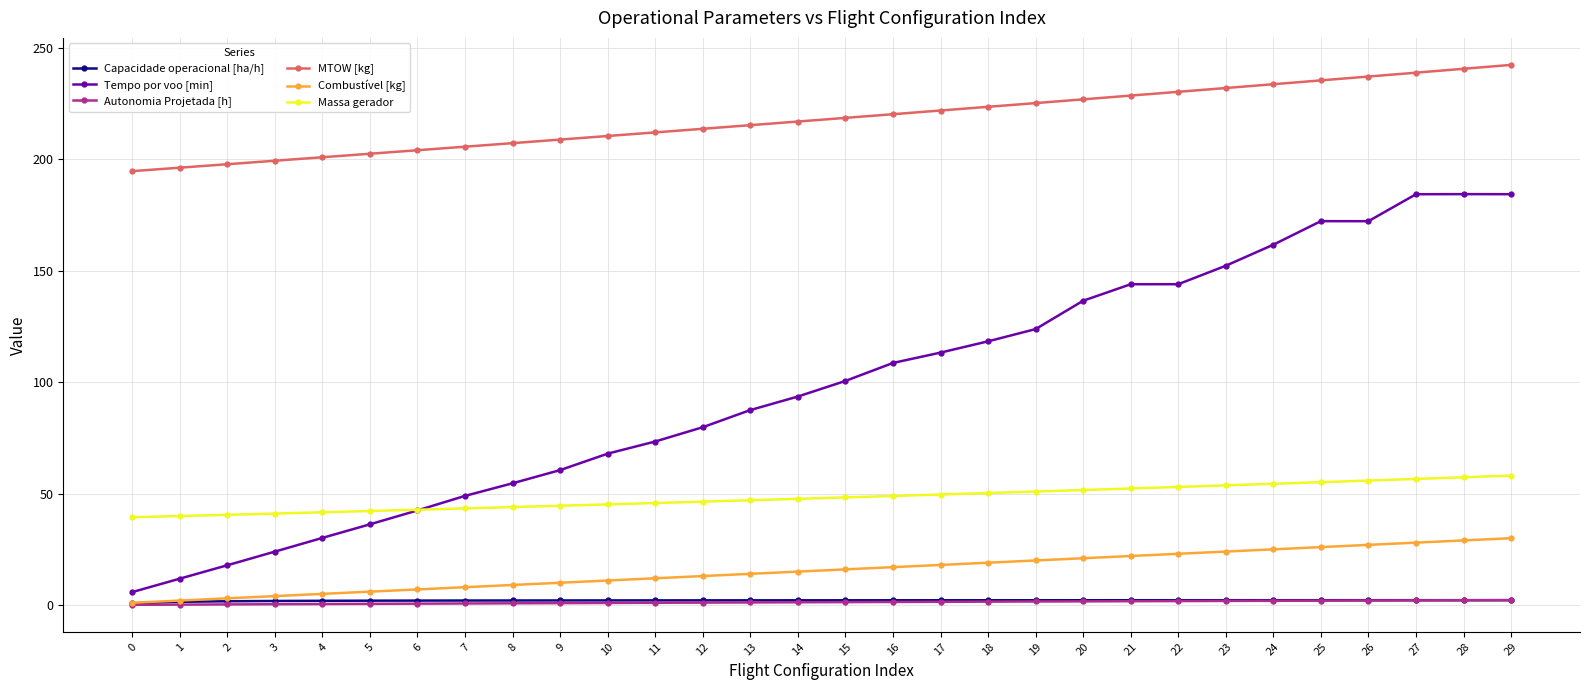

How many data points in MTOW [kg] are less than 218?

15